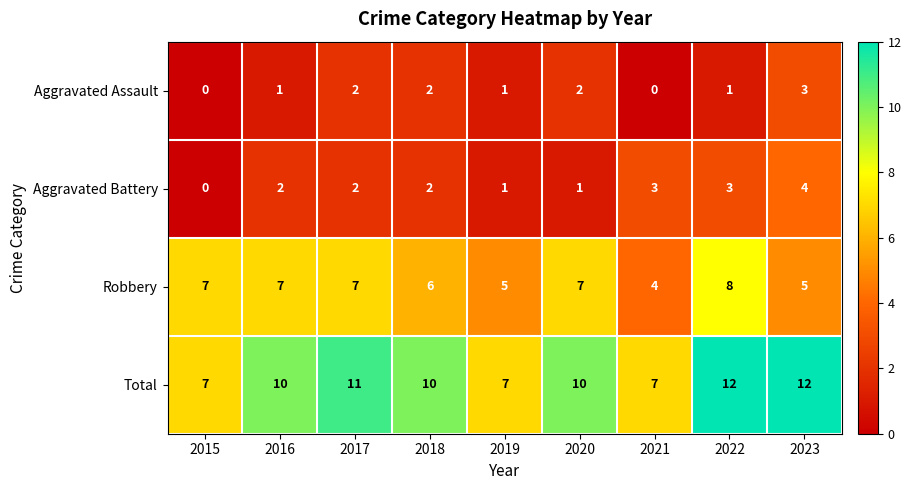

What value does the Total series have at 2018?

10